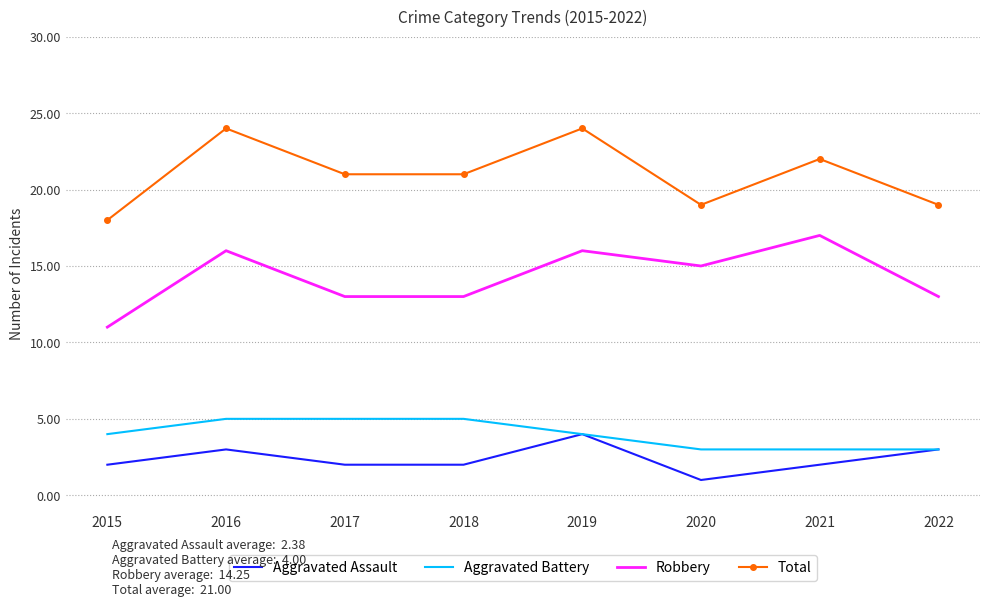

What are all the series names shown in the legend?

Aggravated Assault, Aggravated Battery, Robbery, Total